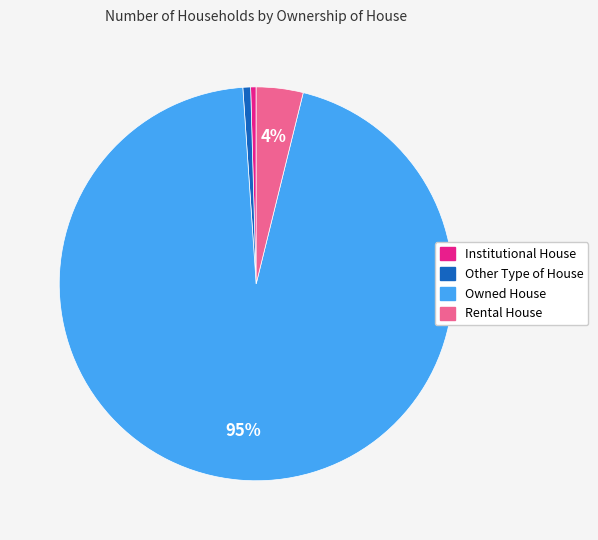

Is it true that Owned House is 83% of the pie?

False